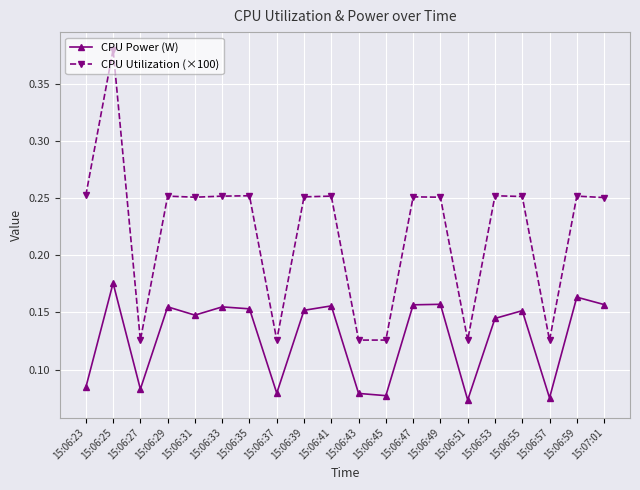

Which label corresponds to the largest value in the chart?

15:06:25